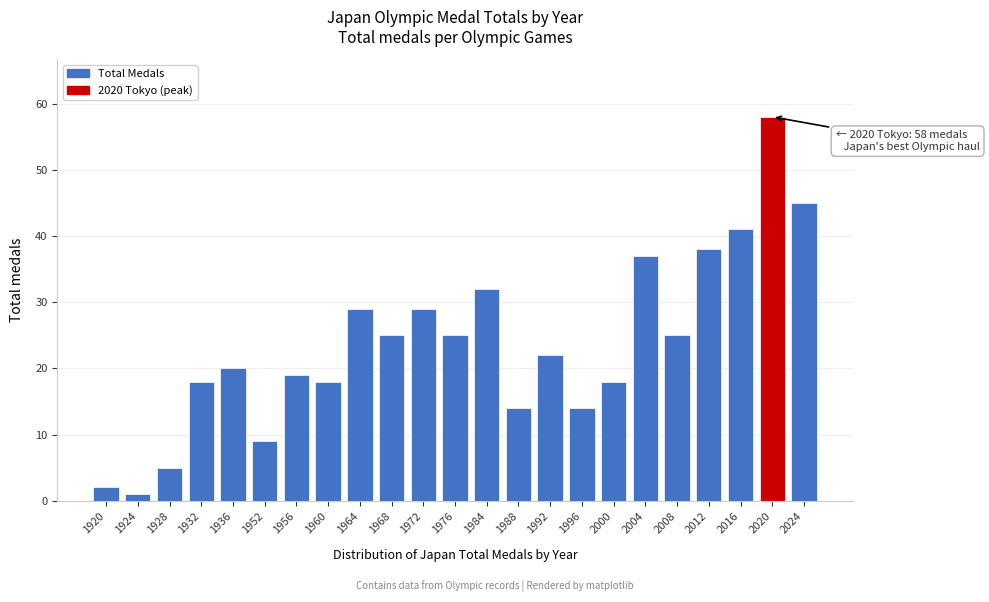

Reading left to right, list all the values displayed in this chart.

2	1	5	18	20	9	19	18	29	25	29	25	32	14	22	14	18	37	25	38	41	58	45